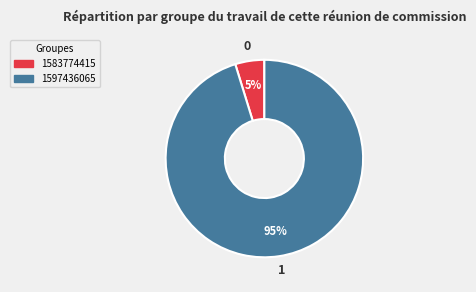

Between 1583774415 and 1597436065, which is larger?

1597436065